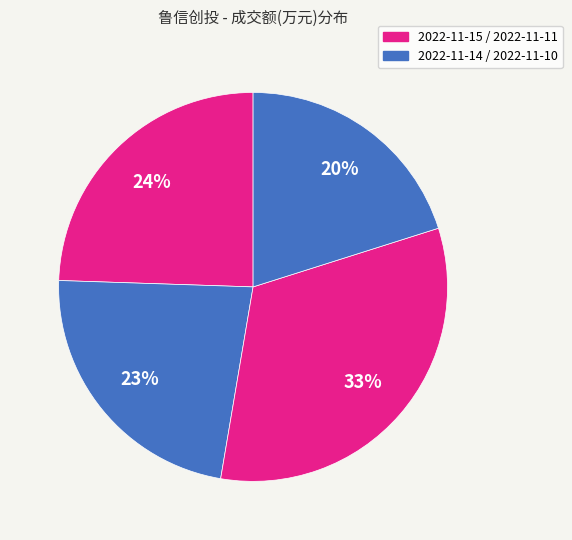

How many slices are in this pie chart?

4